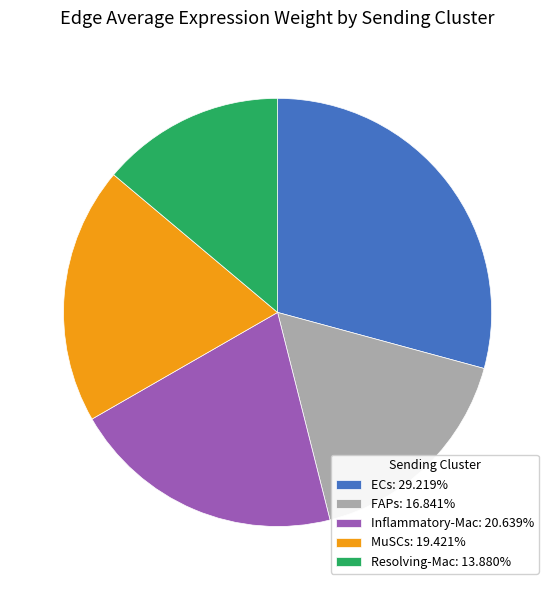

What is the ratio of the value at FAPs: 16.841% to the value at ECs: 29.219%?

0.6